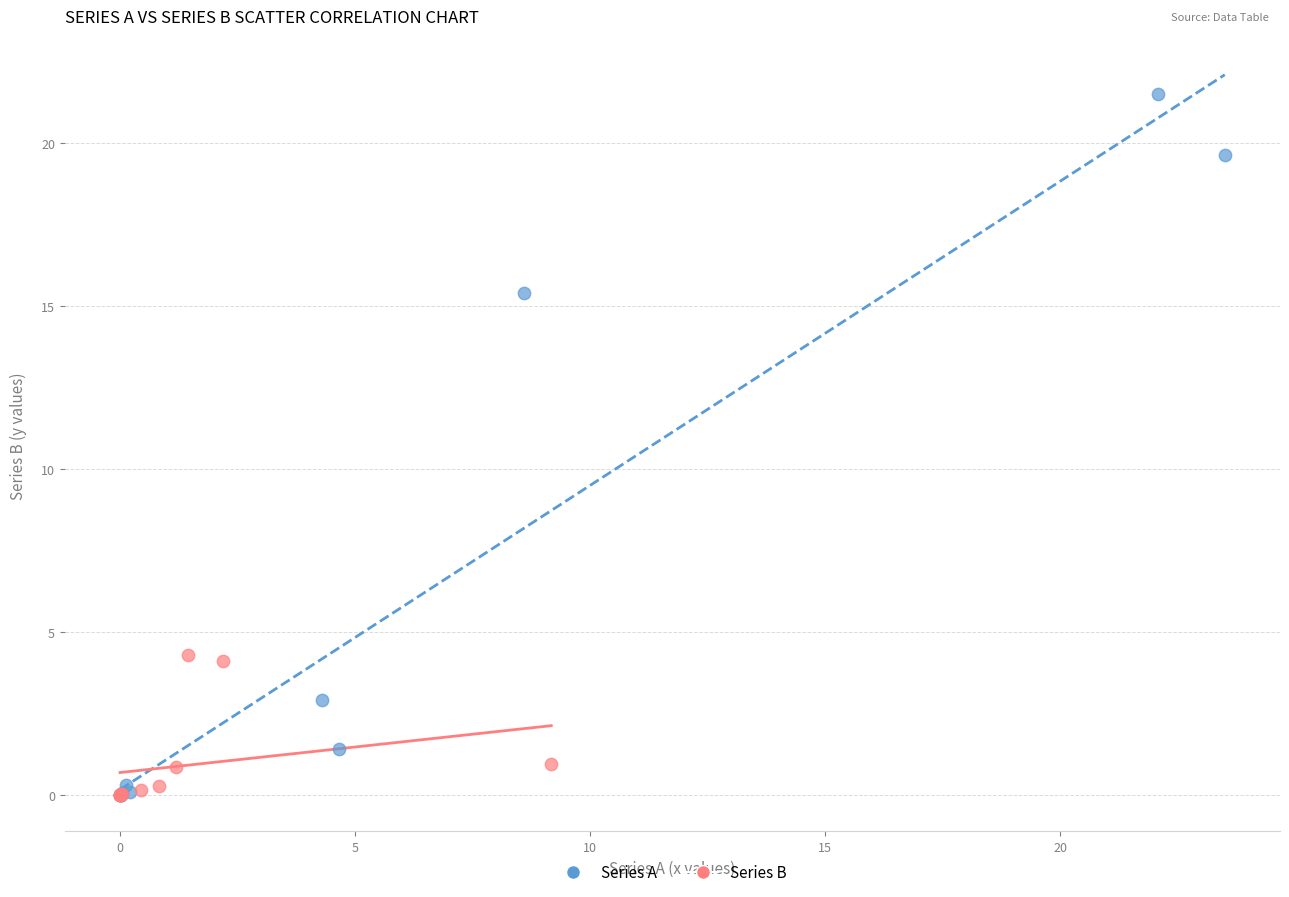

Which series has the widest spread of Y values?

Series A